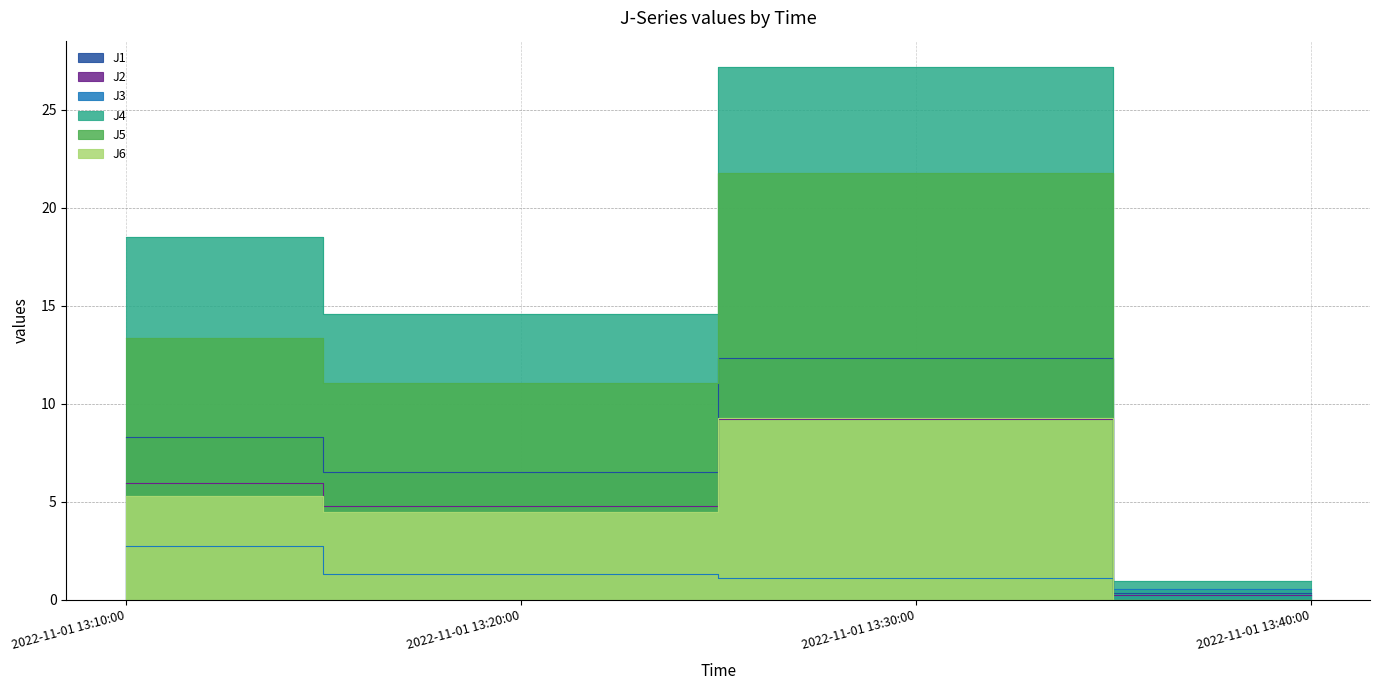

At how many categories does at least one series exceed 18?

2